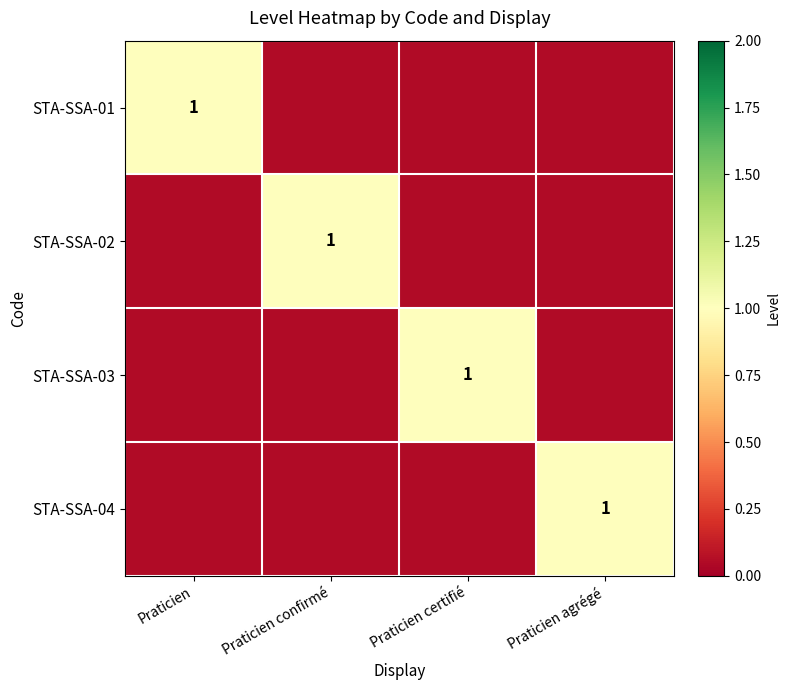

True or false: STA-SSA-04 has a value of -1 at Praticien confirmé.

False